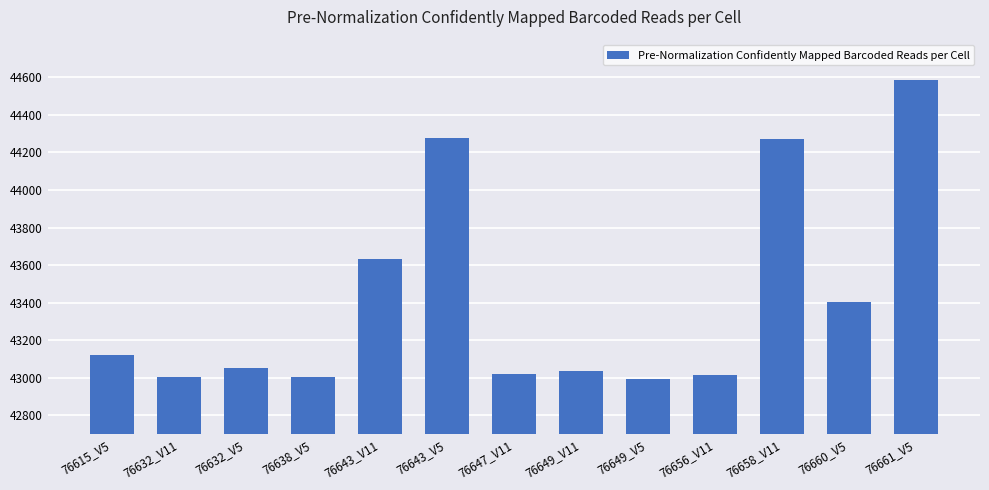

What is the sum of all values?

564428